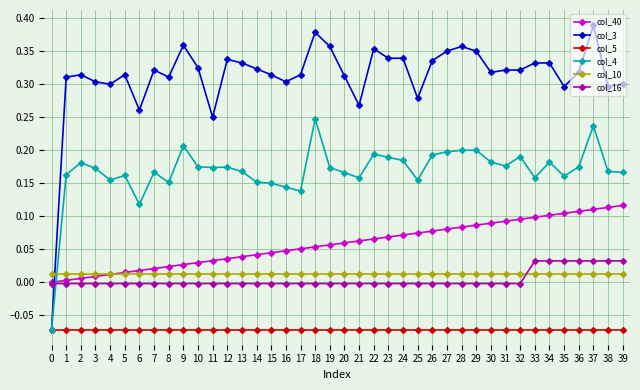

Is the value of col_10 at 37 greater than the value of col_3 at 3?

No